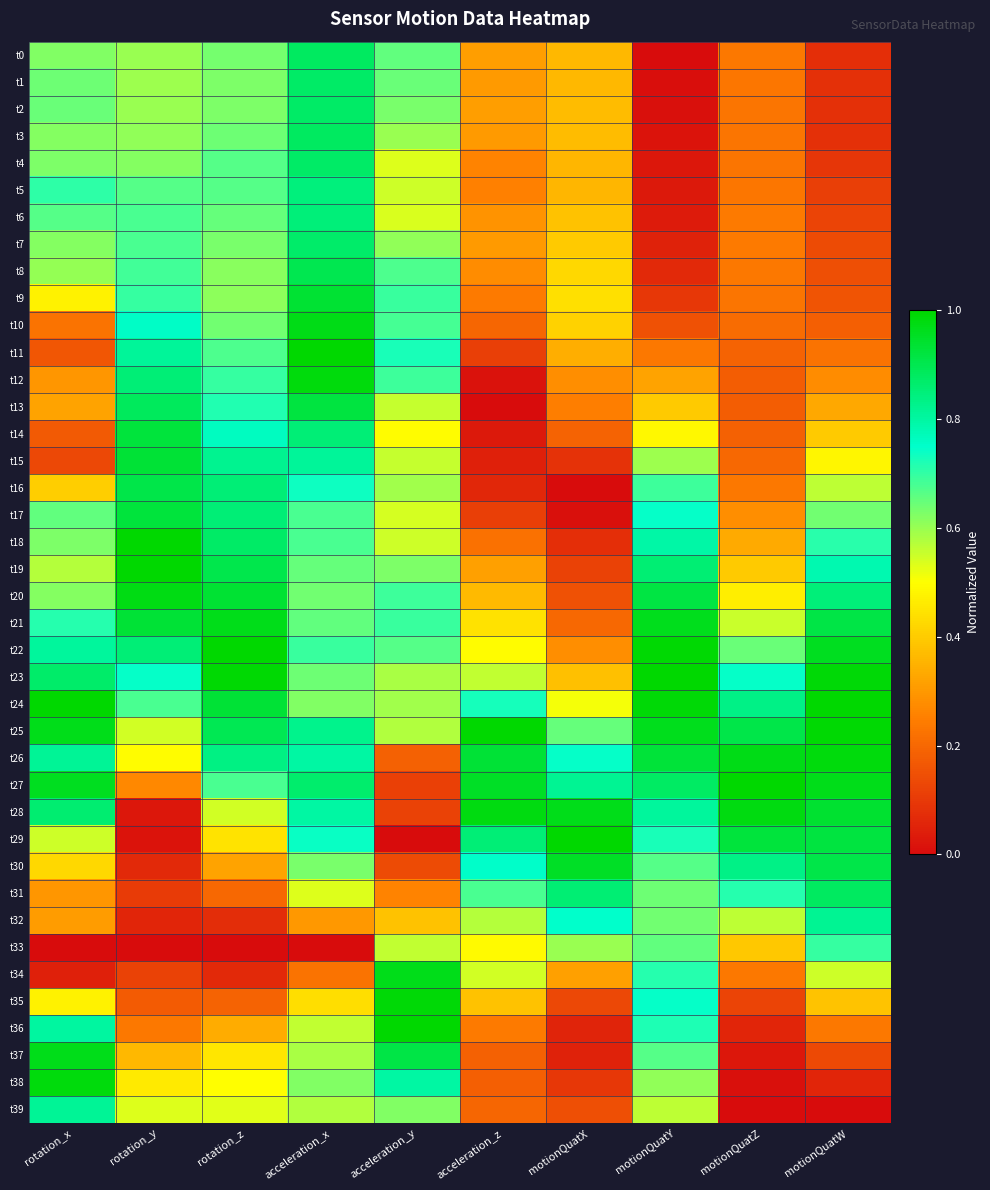

Reading right to left, list all the values displayed in this chart.

t0: motionQuatW=0.1	motionQuatZ=0.2	motionQuatY=0.0	motionQuatX=0.4	acceleration_z=0.3	acceleration_y=0.7	acceleration_x=0.9	rotation_z=0.6	rotation_y=0.6	rotation_x=0.6
t1: motionQuatW=0.1	motionQuatZ=0.2	motionQuatY=0.0	motionQuatX=0.4	acceleration_z=0.3	acceleration_y=0.6	acceleration_x=0.9	rotation_z=0.6	rotation_y=0.6	rotation_x=0.6
t2: motionQuatW=0.1	motionQuatZ=0.2	motionQuatY=0.0	motionQuatX=0.4	acceleration_z=0.3	acceleration_y=0.6	acceleration_x=0.9	rotation_z=0.6	rotation_y=0.6	rotation_x=0.6
t3: motionQuatW=0.1	motionQuatZ=0.2	motionQuatY=0.0	motionQuatX=0.4	acceleration_z=0.3	acceleration_y=0.6	acceleration_x=0.9	rotation_z=0.6	rotation_y=0.6	rotation_x=0.6
t4: motionQuatW=0.1	motionQuatZ=0.2	motionQuatY=0.0	motionQuatX=0.4	acceleration_z=0.3	acceleration_y=0.5	acceleration_x=0.9	rotation_z=0.7	rotation_y=0.6	rotation_x=0.6
t5: motionQuatW=0.1	motionQuatZ=0.2	motionQuatY=0.0	motionQuatX=0.4	acceleration_z=0.3	acceleration_y=0.6	acceleration_x=0.8	rotation_z=0.7	rotation_y=0.7	rotation_x=0.7
t6: motionQuatW=0.1	motionQuatZ=0.2	motionQuatY=0.0	motionQuatX=0.4	acceleration_z=0.3	acceleration_y=0.5	acceleration_x=0.8	rotation_z=0.6	rotation_y=0.7	rotation_x=0.7
t7: motionQuatW=0.1	motionQuatZ=0.2	motionQuatY=0.0	motionQuatX=0.4	acceleration_z=0.3	acceleration_y=0.6	acceleration_x=0.9	rotation_z=0.6	rotation_y=0.7	rotation_x=0.6
t8: motionQuatW=0.1	motionQuatZ=0.2	motionQuatY=0.1	motionQuatX=0.4	acceleration_z=0.3	acceleration_y=0.7	acceleration_x=0.9	rotation_z=0.6	rotation_y=0.7	rotation_x=0.6
t9: motionQuatW=0.2	motionQuatZ=0.2	motionQuatY=0.1	motionQuatX=0.4	acceleration_z=0.2	acceleration_y=0.7	acceleration_x=0.9	rotation_z=0.6	rotation_y=0.7	rotation_x=0.5
t10: motionQuatW=0.2	motionQuatZ=0.2	motionQuatY=0.2	motionQuatX=0.4	acceleration_z=0.2	acceleration_y=0.7	acceleration_x=1.0	rotation_z=0.6	rotation_y=0.8	rotation_x=0.2
t11: motionQuatW=0.2	motionQuatZ=0.2	motionQuatY=0.2	motionQuatX=0.3	acceleration_z=0.1	acceleration_y=0.7	acceleration_x=1.0	rotation_z=0.7	rotation_y=0.8	rotation_x=0.2
t12: motionQuatW=0.3	motionQuatZ=0.2	motionQuatY=0.3	motionQuatX=0.3	acceleration_z=0.0	acceleration_y=0.7	acceleration_x=1.0	rotation_z=0.7	rotation_y=0.9	rotation_x=0.3
t13: motionQuatW=0.3	motionQuatZ=0.2	motionQuatY=0.4	motionQuatX=0.2	acceleration_z=0.0	acceleration_y=0.6	acceleration_x=0.9	rotation_z=0.7	rotation_y=0.9	rotation_x=0.3
t14: motionQuatW=0.4	motionQuatZ=0.2	motionQuatY=0.5	motionQuatX=0.2	acceleration_z=0.0	acceleration_y=0.5	acceleration_x=0.9	rotation_z=0.8	rotation_y=0.9	rotation_x=0.2
t15: motionQuatW=0.5	motionQuatZ=0.2	motionQuatY=0.6	motionQuatX=0.1	acceleration_z=0.0	acceleration_y=0.6	acceleration_x=0.8	rotation_z=0.8	rotation_y=0.9	rotation_x=0.1
t16: motionQuatW=0.6	motionQuatZ=0.2	motionQuatY=0.7	motionQuatX=0.0	acceleration_z=0.1	acceleration_y=0.6	acceleration_x=0.7	rotation_z=0.9	rotation_y=0.9	rotation_x=0.4
t17: motionQuatW=0.6	motionQuatZ=0.3	motionQuatY=0.7	motionQuatX=0.0	acceleration_z=0.1	acceleration_y=0.5	acceleration_x=0.7	rotation_z=0.9	rotation_y=0.9	rotation_x=0.7
t18: motionQuatW=0.7	motionQuatZ=0.3	motionQuatY=0.8	motionQuatX=0.1	acceleration_z=0.2	acceleration_y=0.5	acceleration_x=0.7	rotation_z=0.9	rotation_y=1.0	rotation_x=0.6
t19: motionQuatW=0.8	motionQuatZ=0.4	motionQuatY=0.9	motionQuatX=0.1	acceleration_z=0.3	acceleration_y=0.6	acceleration_x=0.7	rotation_z=0.9	rotation_y=1.0	rotation_x=0.6
t20: motionQuatW=0.9	motionQuatZ=0.5	motionQuatY=0.9	motionQuatX=0.2	acceleration_z=0.4	acceleration_y=0.7	acceleration_x=0.6	rotation_z=0.9	rotation_y=1.0	rotation_x=0.6
t21: motionQuatW=0.9	motionQuatZ=0.6	motionQuatY=1.0	motionQuatX=0.2	acceleration_z=0.4	acceleration_y=0.7	acceleration_x=0.7	rotation_z=1.0	rotation_y=0.9	rotation_x=0.7
t22: motionQuatW=1.0	motionQuatZ=0.6	motionQuatY=1.0	motionQuatX=0.3	acceleration_z=0.5	acceleration_y=0.7	acceleration_x=0.7	rotation_z=1.0	rotation_y=0.9	rotation_x=0.8
t23: motionQuatW=1.0	motionQuatZ=0.7	motionQuatY=1.0	motionQuatX=0.4	acceleration_z=0.6	acceleration_y=0.6	acceleration_x=0.6	rotation_z=1.0	rotation_y=0.7	rotation_x=0.9
t24: motionQuatW=1.0	motionQuatZ=0.8	motionQuatY=1.0	motionQuatX=0.5	acceleration_z=0.7	acceleration_y=0.6	acceleration_x=0.6	rotation_z=0.9	rotation_y=0.7	rotation_x=1.0
t25: motionQuatW=1.0	motionQuatZ=0.9	motionQuatY=1.0	motionQuatX=0.7	acceleration_z=1.0	acceleration_y=0.6	acceleration_x=0.8	rotation_z=0.9	rotation_y=0.5	rotation_x=1.0
t26: motionQuatW=1.0	motionQuatZ=1.0	motionQuatY=0.9	motionQuatX=0.7	acceleration_z=0.9	acceleration_y=0.2	acceleration_x=0.8	rotation_z=0.8	rotation_y=0.5	rotation_x=0.8
t27: motionQuatW=1.0	motionQuatZ=1.0	motionQuatY=0.9	motionQuatX=0.8	acceleration_z=1.0	acceleration_y=0.1	acceleration_x=0.9	rotation_z=0.7	rotation_y=0.3	rotation_x=1.0
t28: motionQuatW=0.9	motionQuatZ=1.0	motionQuatY=0.8	motionQuatX=1.0	acceleration_z=1.0	acceleration_y=0.1	acceleration_x=0.8	rotation_z=0.5	rotation_y=0.0	rotation_x=0.9
t29: motionQuatW=0.9	motionQuatZ=0.9	motionQuatY=0.7	motionQuatX=1.0	acceleration_z=0.9	acceleration_y=0.0	acceleration_x=0.7	rotation_z=0.4	rotation_y=0.0	rotation_x=0.5
t30: motionQuatW=0.9	motionQuatZ=0.8	motionQuatY=0.7	motionQuatX=1.0	acceleration_z=0.8	acceleration_y=0.1	acceleration_x=0.6	rotation_z=0.3	rotation_y=0.1	rotation_x=0.4
t31: motionQuatW=0.9	motionQuatZ=0.7	motionQuatY=0.6	motionQuatX=0.9	acceleration_z=0.7	acceleration_y=0.3	acceleration_x=0.5	rotation_z=0.2	rotation_y=0.1	rotation_x=0.3
t32: motionQuatW=0.8	motionQuatZ=0.6	motionQuatY=0.6	motionQuatX=0.7	acceleration_z=0.6	acceleration_y=0.4	acceleration_x=0.3	rotation_z=0.1	rotation_y=0.1	rotation_x=0.3
t33: motionQuatW=0.7	motionQuatZ=0.4	motionQuatY=0.7	motionQuatX=0.6	acceleration_z=0.5	acceleration_y=0.6	acceleration_x=0.0	rotation_z=0.0	rotation_y=0.0	rotation_x=0.0
t34: motionQuatW=0.5	motionQuatZ=0.2	motionQuatY=0.7	motionQuatX=0.3	acceleration_z=0.5	acceleration_y=1.0	acceleration_x=0.2	rotation_z=0.1	rotation_y=0.1	rotation_x=0.0
t35: motionQuatW=0.4	motionQuatZ=0.1	motionQuatY=0.7	motionQuatX=0.1	acceleration_z=0.4	acceleration_y=1.0	acceleration_x=0.4	rotation_z=0.2	rotation_y=0.2	rotation_x=0.5
t36: motionQuatW=0.2	motionQuatZ=0.1	motionQuatY=0.7	motionQuatX=0.1	acceleration_z=0.2	acceleration_y=1.0	acceleration_x=0.6	rotation_z=0.3	rotation_y=0.2	rotation_x=0.8
t37: motionQuatW=0.1	motionQuatZ=0.0	motionQuatY=0.7	motionQuatX=0.0	acceleration_z=0.2	acceleration_y=0.9	acceleration_x=0.6	rotation_z=0.4	rotation_y=0.4	rotation_x=1.0
t38: motionQuatW=0.1	motionQuatZ=0.0	motionQuatY=0.6	motionQuatX=0.1	acceleration_z=0.2	acceleration_y=0.8	acceleration_x=0.6	rotation_z=0.5	rotation_y=0.5	rotation_x=1.0
t39: motionQuatW=0.0	motionQuatZ=0.0	motionQuatY=0.6	motionQuatX=0.1	acceleration_z=0.2	acceleration_y=0.6	acceleration_x=0.6	rotation_z=0.5	rotation_y=0.5	rotation_x=0.8